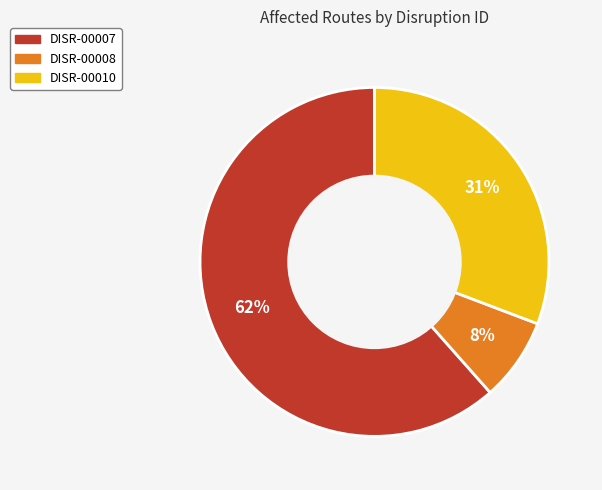

What percentage is the DISR-00008 slice, to the nearest percent?

8%